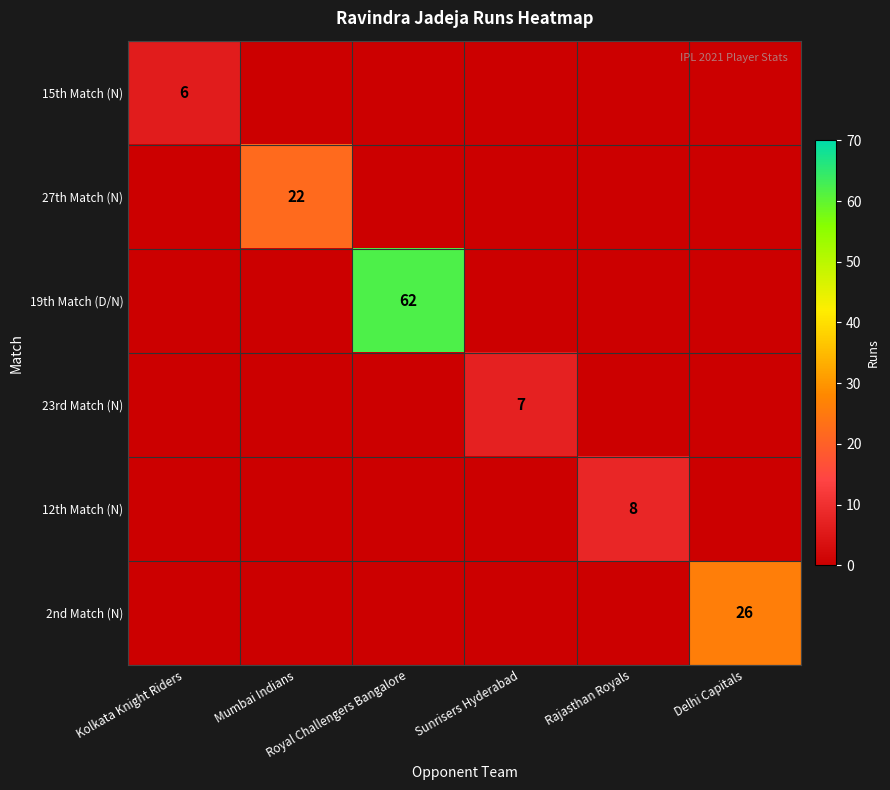

At which label does 2nd Match (N) reach its peak?

Delhi Capitals